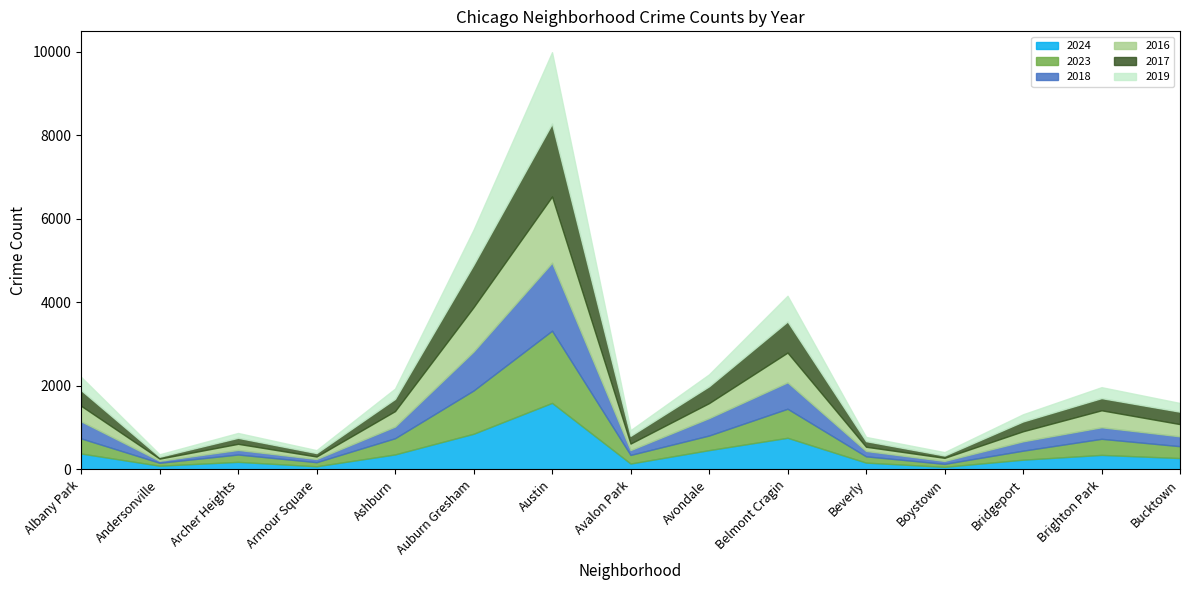

True or false: 2018 has a value of 279 at Ashburn.

True